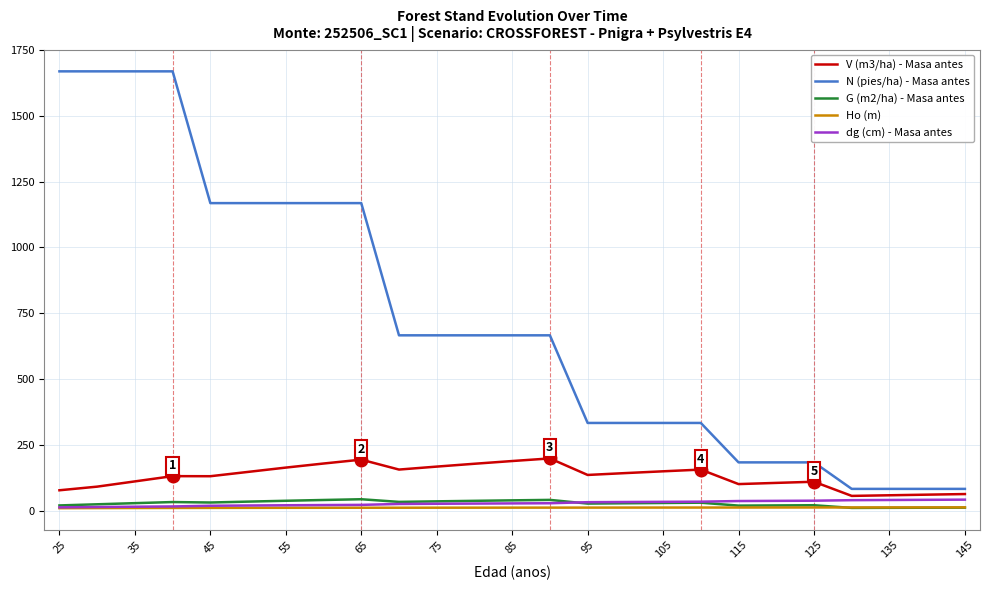

Which series has the largest total across all categories?

N (pies/ha) - Masa antes